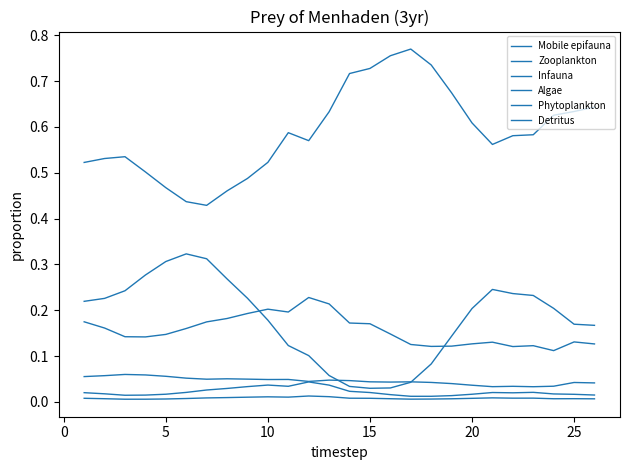

Which series has the widest spread of values?

Phytoplankton